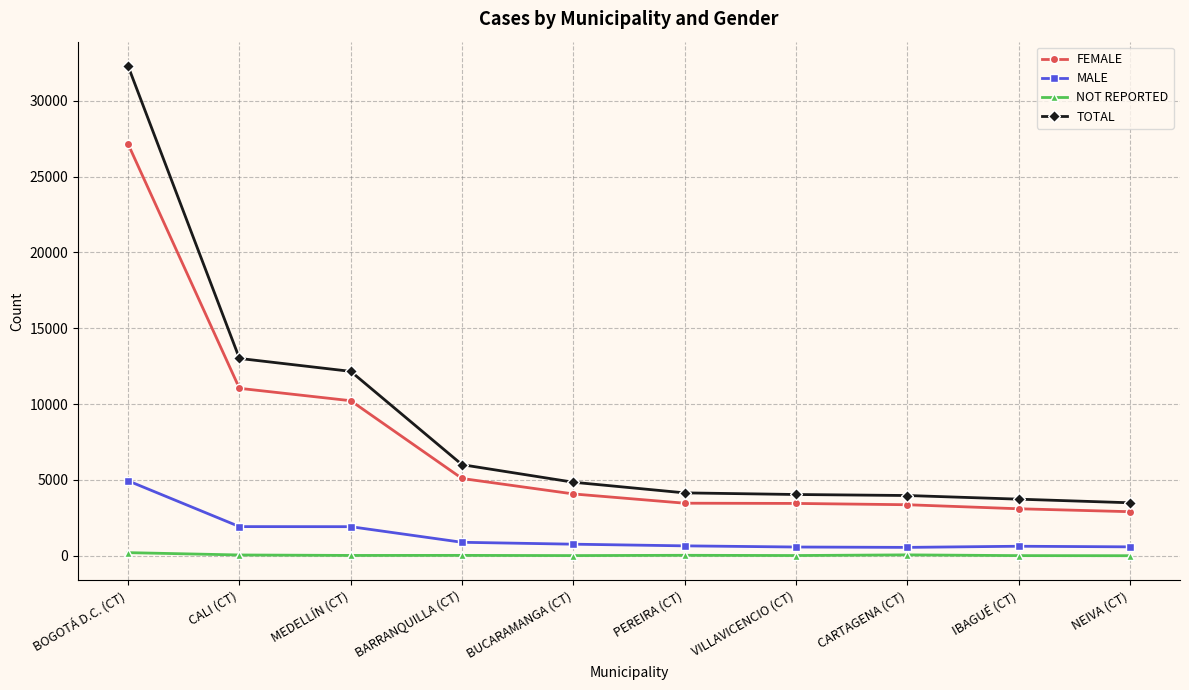

At which label is TOTAL closest to 17892?

CALI (CT)